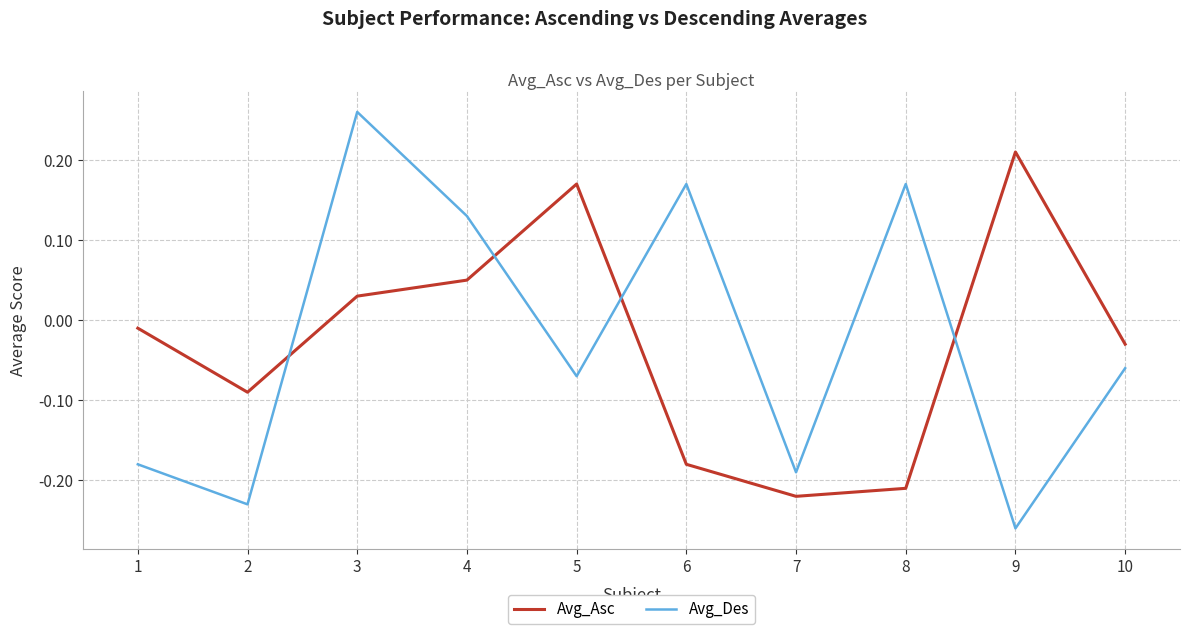

True or false: Avg_Des and Avg_Asc cross at least once.

True